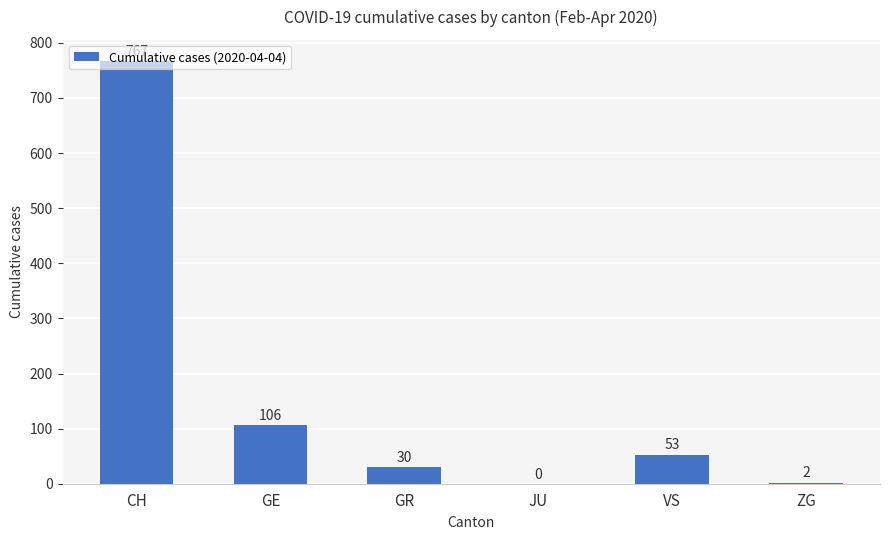

What is the sum of all values?

958